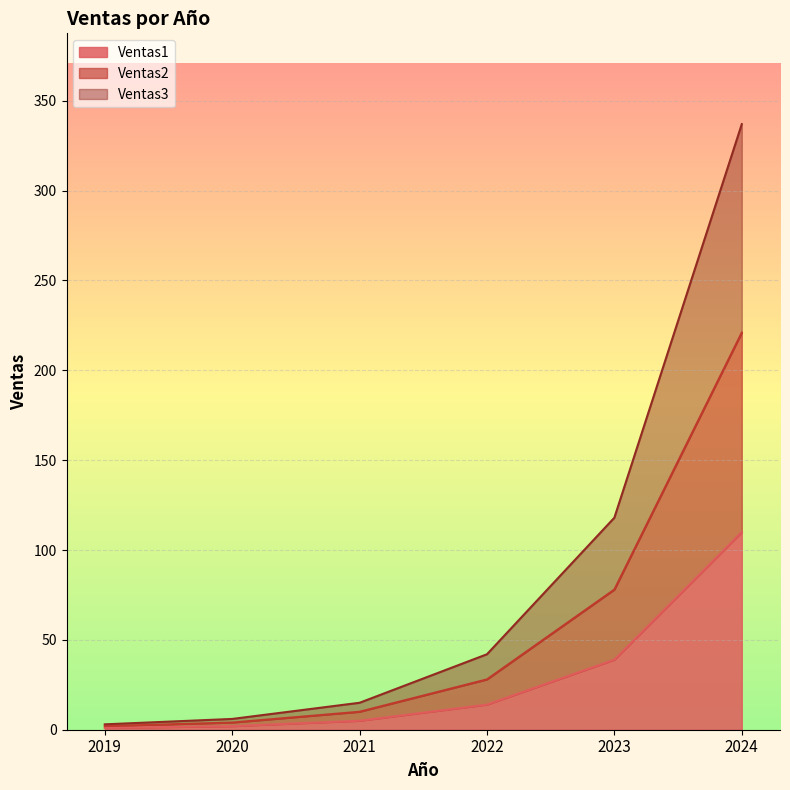

The value of Ventas1 at 2022 is 14. True or false?

True